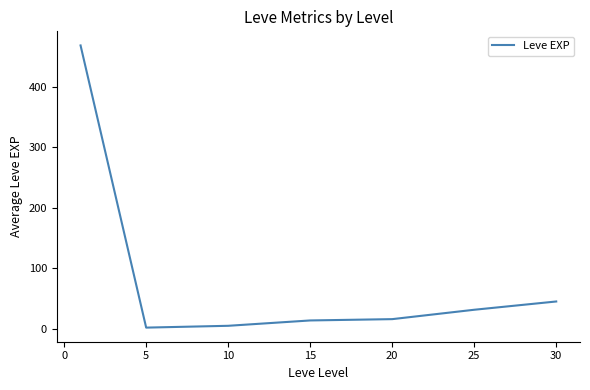

What is the sum of all values?

584.0